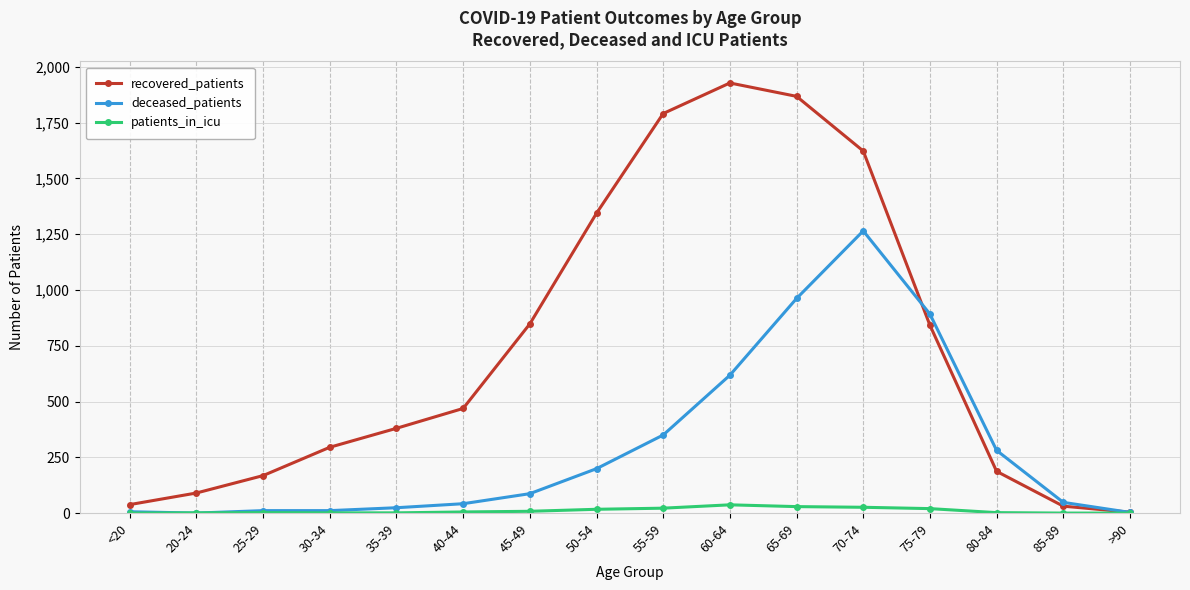

Which category has the highest value across all series?

60-64